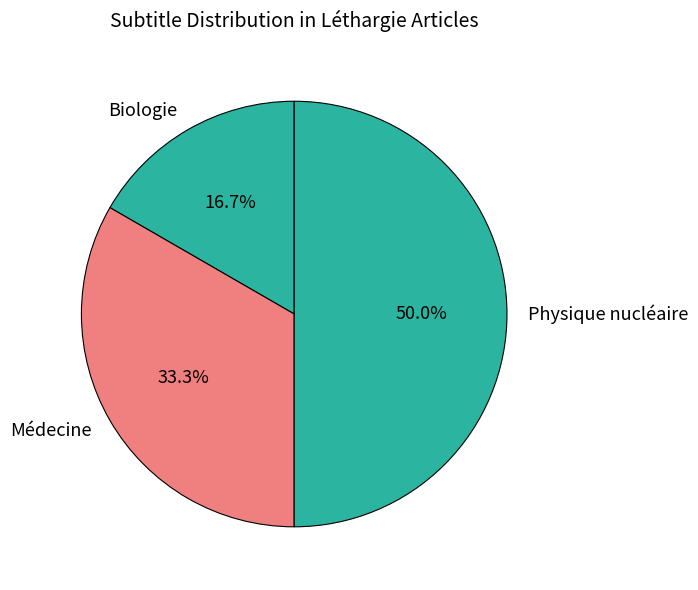

Which category has the biggest portion of the pie?

Physique nucléaire